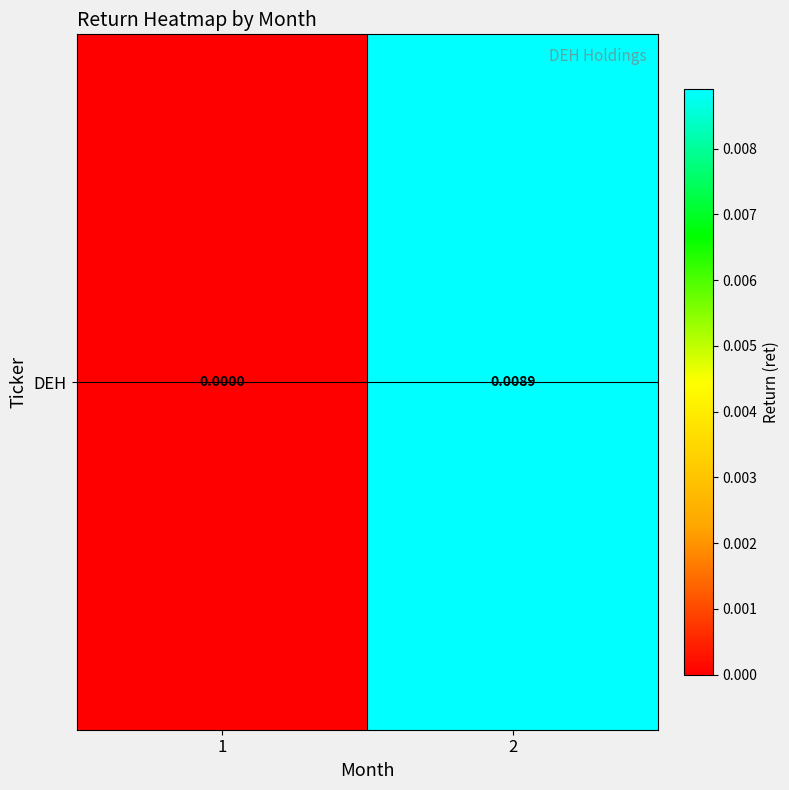

List the labels in order of value, largest first.

2, 1